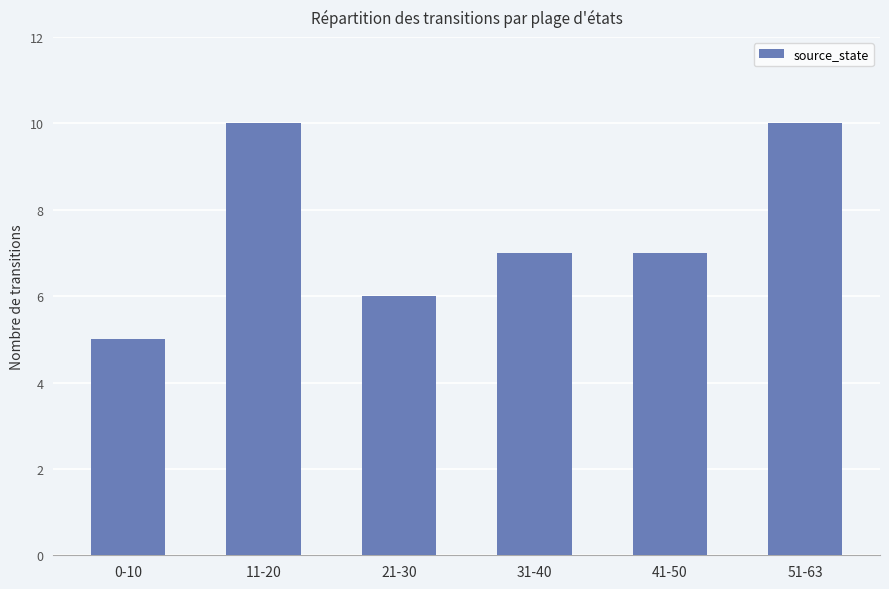

Where does the data first go above 7?

11-20